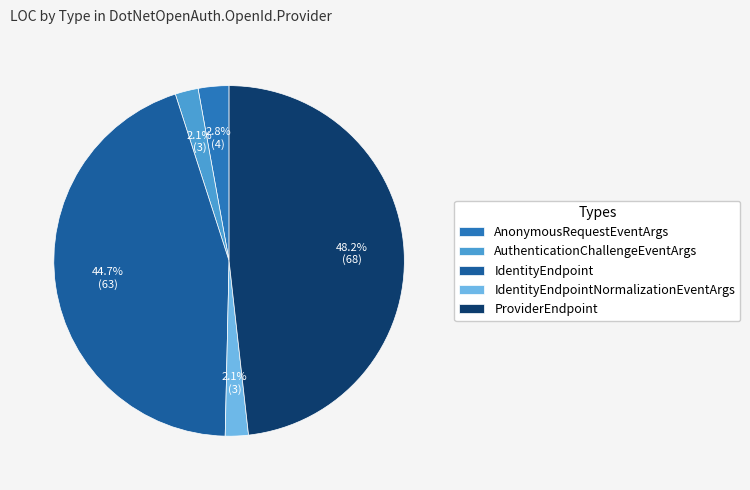

Which category has the biggest portion of the pie?

ProviderEndpoint